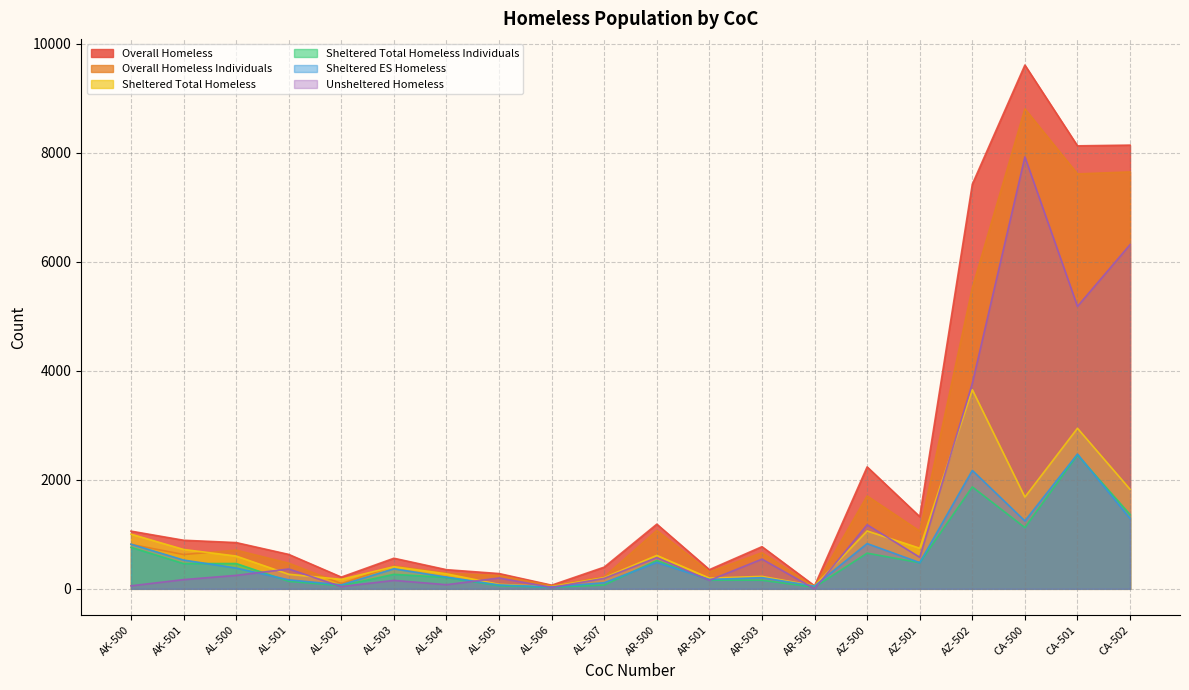

How many interior local valleys does the Sheltered Total Homeless Individuals series have?

6